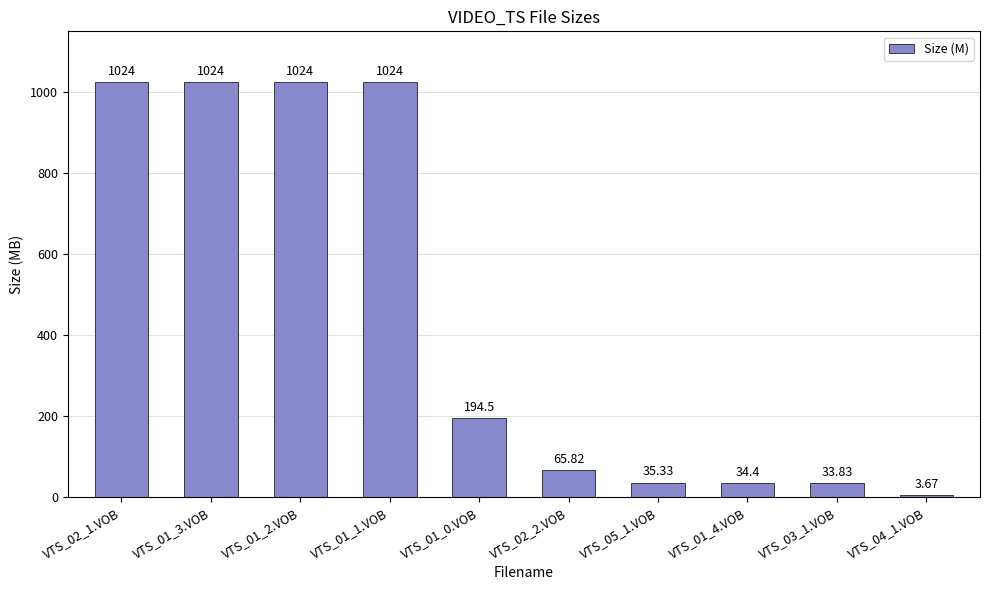

The value at VTS_01_0.VOB is 88.0. True or false?

False